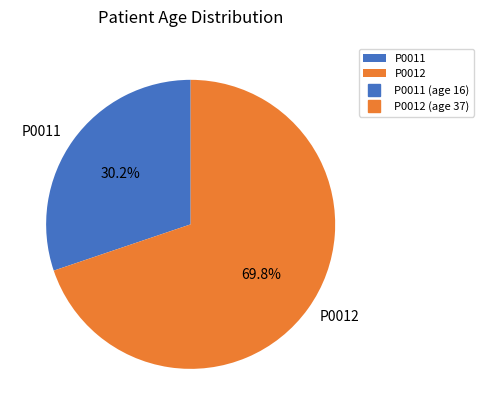

Count the number of slices in the pie.

2